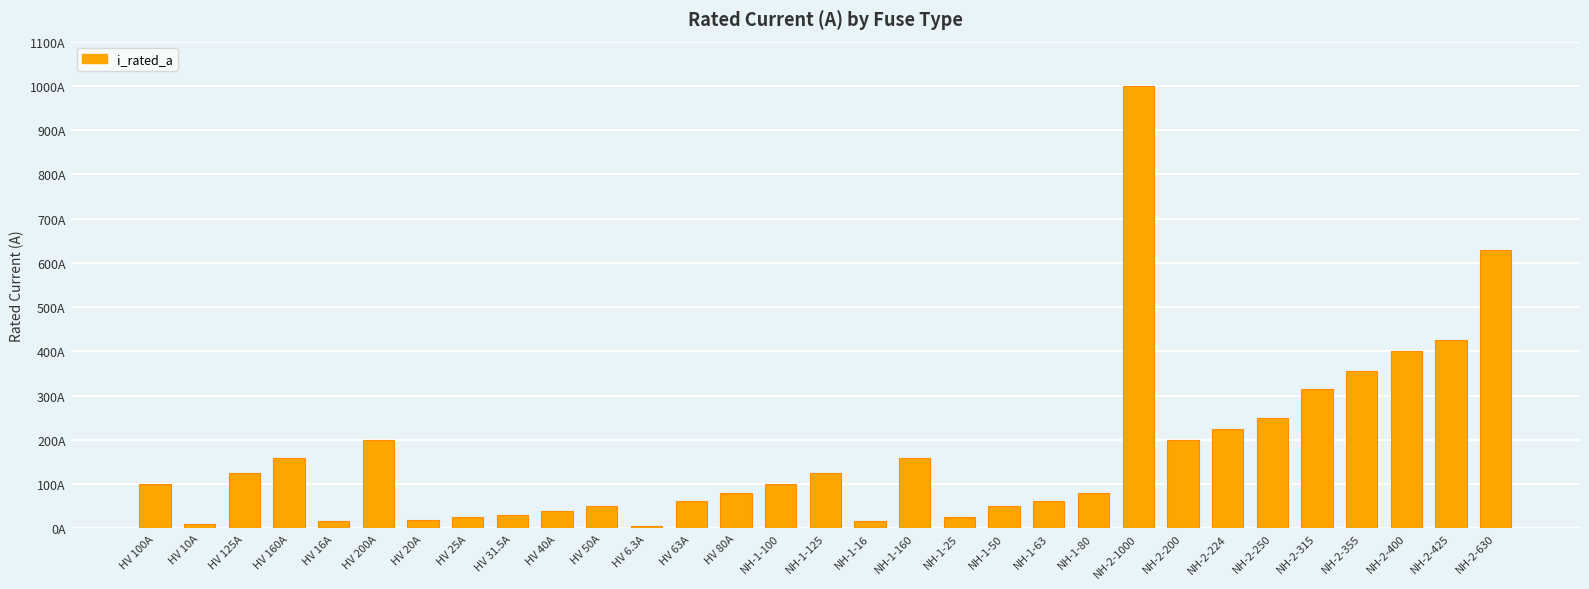

List the labels in order of value, smallest first.

HV 6.3A, HV 10A, HV 16A, NH-1-16, HV 20A, HV 25A, NH-1-25, HV 31.5A, HV 40A, HV 50A, NH-1-50, HV 63A, NH-1-63, HV 80A, NH-1-80, HV 100A, NH-1-100, HV 125A, NH-1-125, HV 160A, NH-1-160, HV 200A, NH-2-200, NH-2-224, NH-2-250, NH-2-315, NH-2-355, NH-2-400, NH-2-425, NH-2-630, NH-2-1000